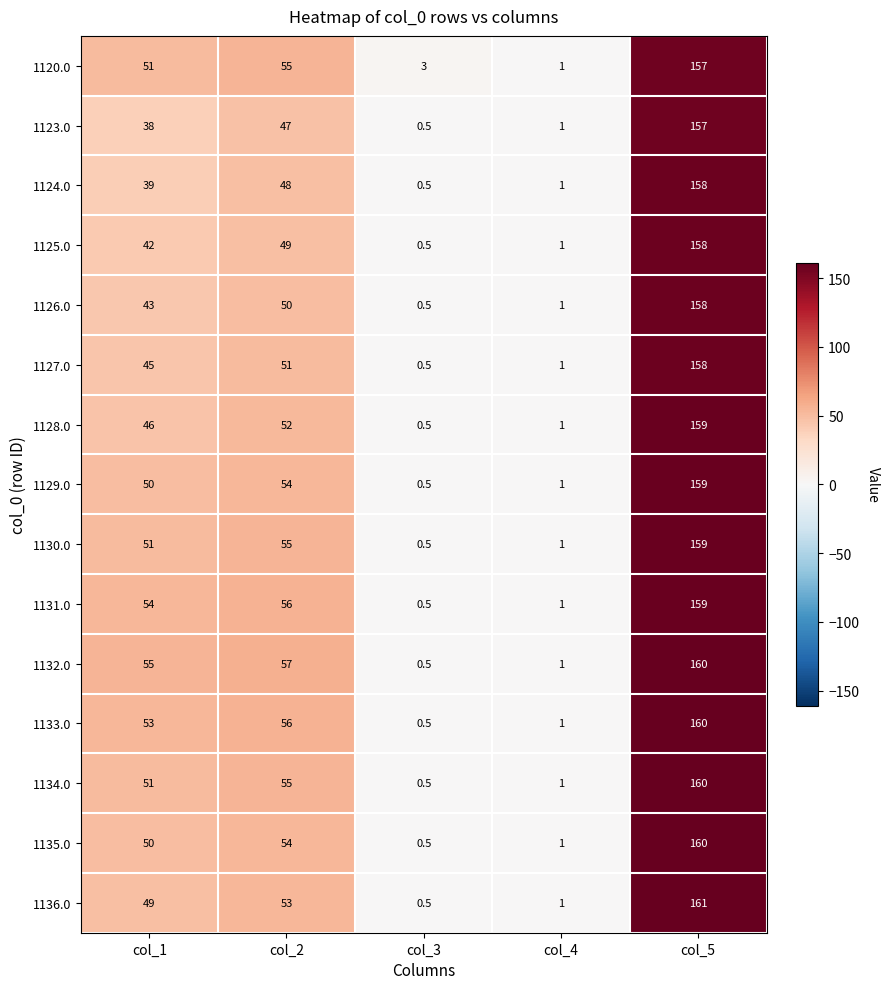

What is the maximum value for 1130.0?

159.0